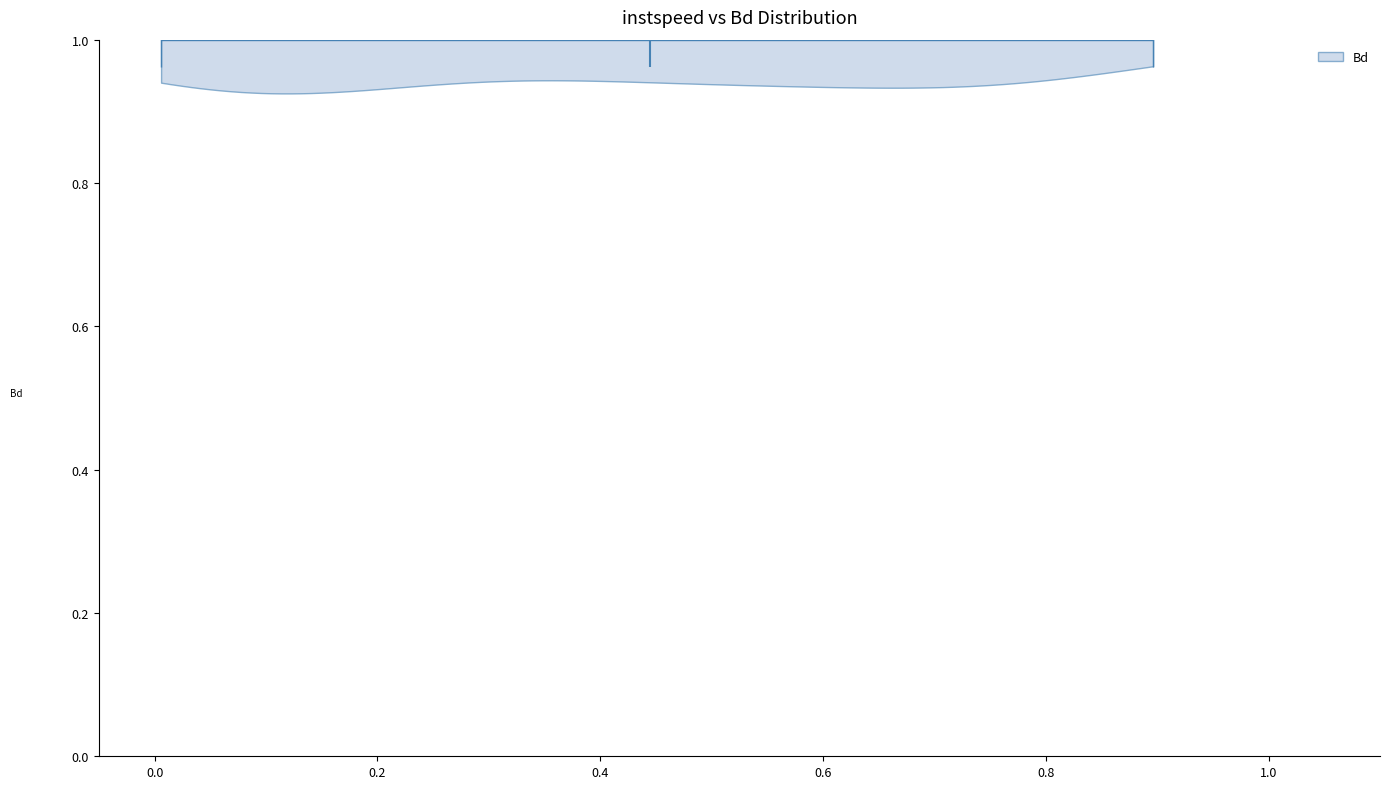

Read this violin plot against the x-axis: where its median line is, and the lowest and highest points the violin reaches. The values are not printed on the chart, so give them approximately, as read against the axis.

median line 0.44, lowest point 0.00, highest point 0.90